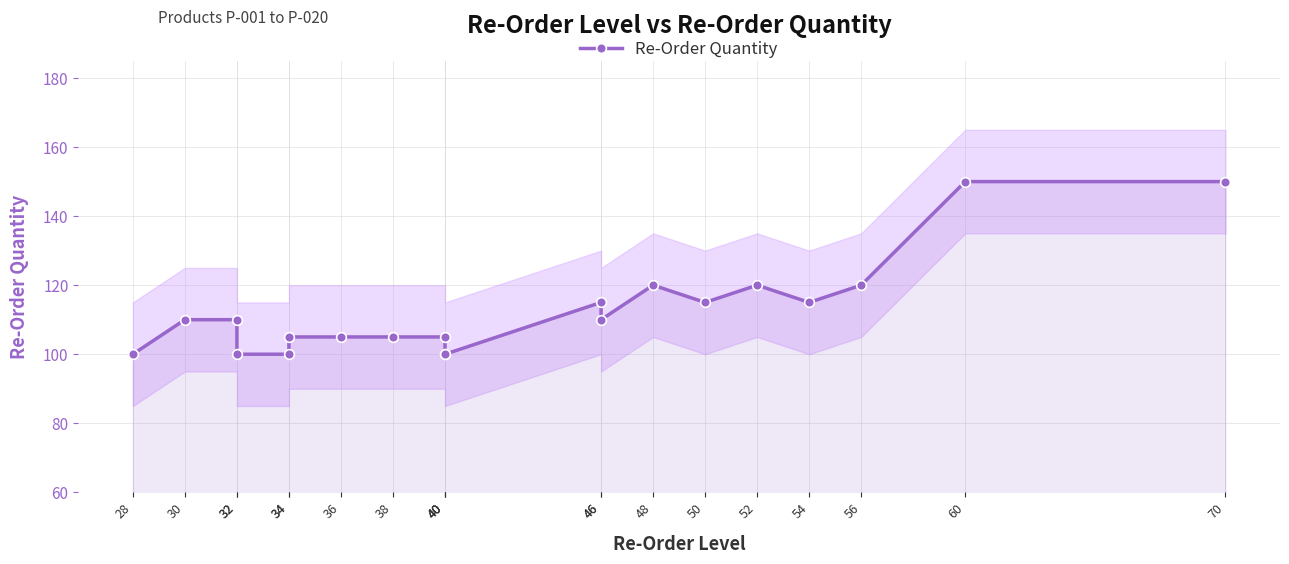

Rank the categories by value from highest to lowest.

60, 70, 48, 52, 56, 46, 50, 54, 30, 32, 46, 34, 36, 38, 40, 28, 32, 34, 40, 40